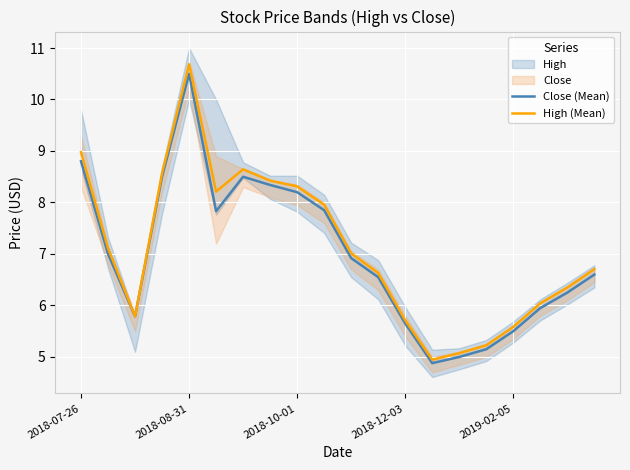

Reading left to right, extract all data points from this chart.

Close (Mean): 8.8	7.0	5.8	8.5	10.5	7.8	8.5	8.3	8.2	7.8	6.9	6.5	5.7	4.9	5.0	5.2	5.5	6.0	6.2	6.6
High (Mean): 9.0	7.1	5.8	8.6	10.7	8.2	8.6	8.4	8.3	8.0	7.0	6.6	5.7	4.9	5.1	5.2	5.6	6.0	6.3	6.7